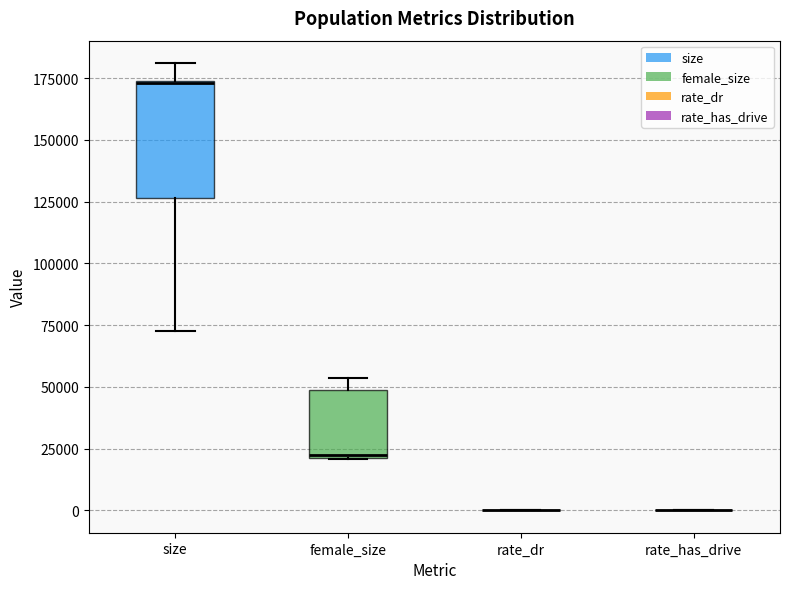

Which box is the tallest, from its lower edge to its upper edge?

size